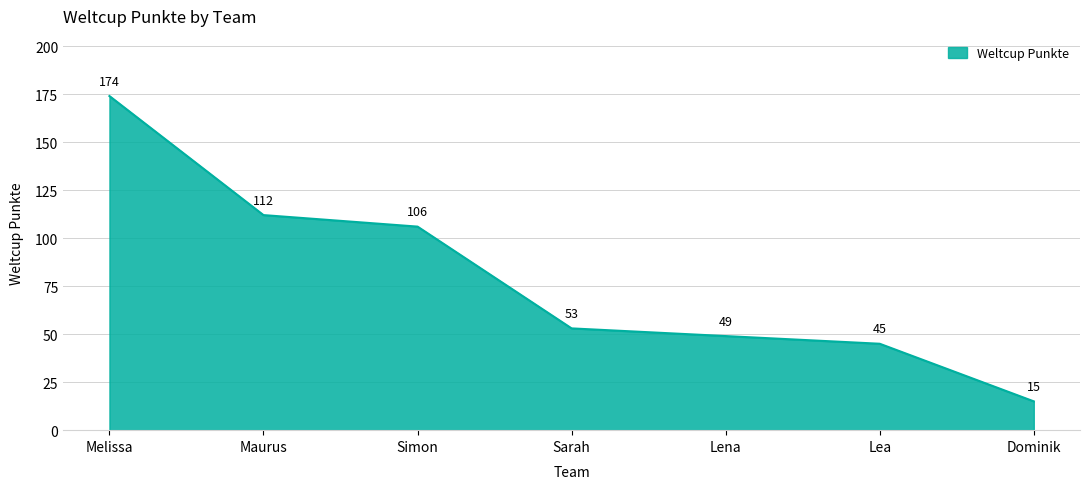

At which category does the chart reach its minimum across all series?

Dominik